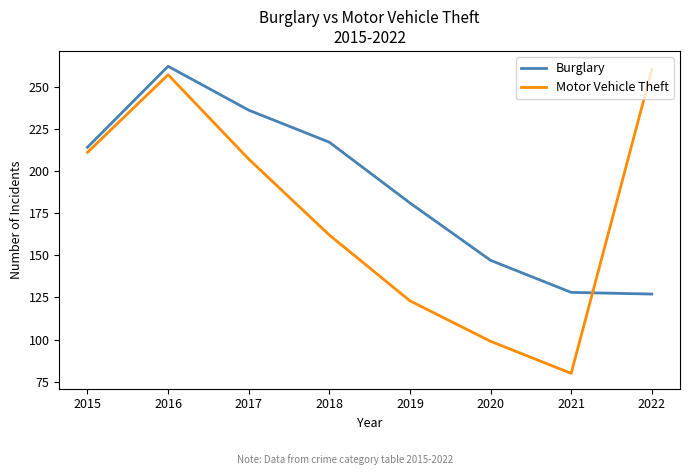

Which series has the largest range (max minus min)?

Motor Vehicle Theft